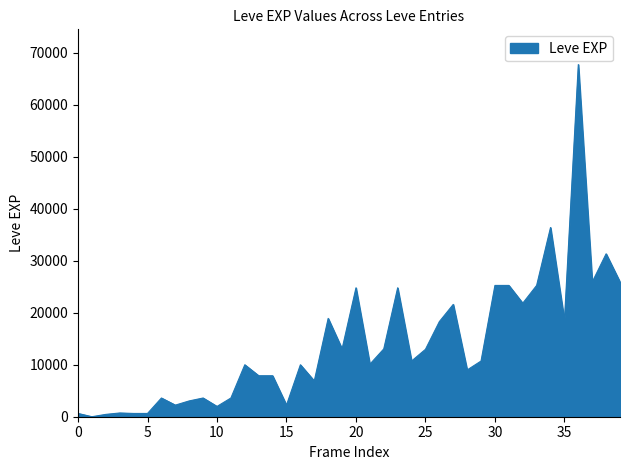

What is the difference between the maximum and minimum values?

67729